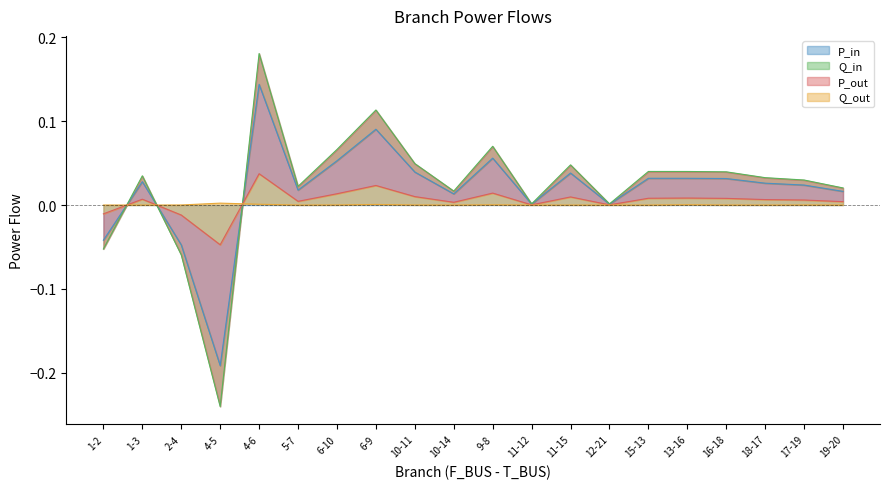

How many data points in P_in are above 0?

17